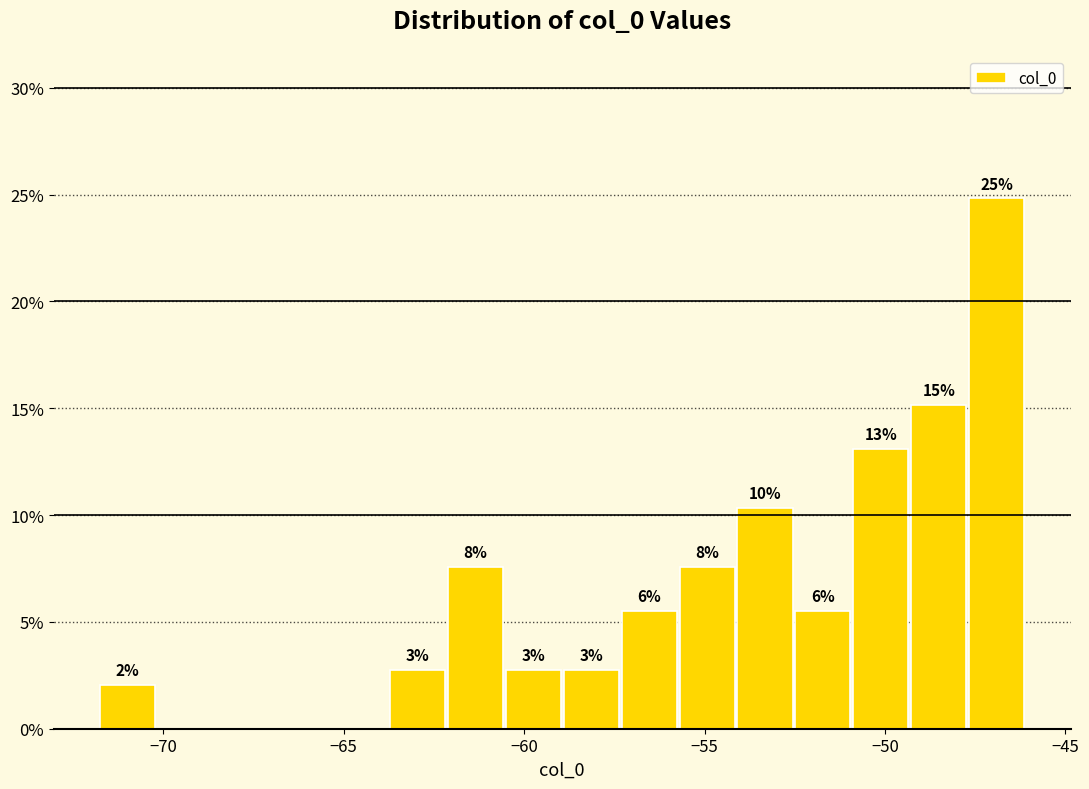

Read against the x-axis, roughly where is the centre of the tallest bar?

-47.0